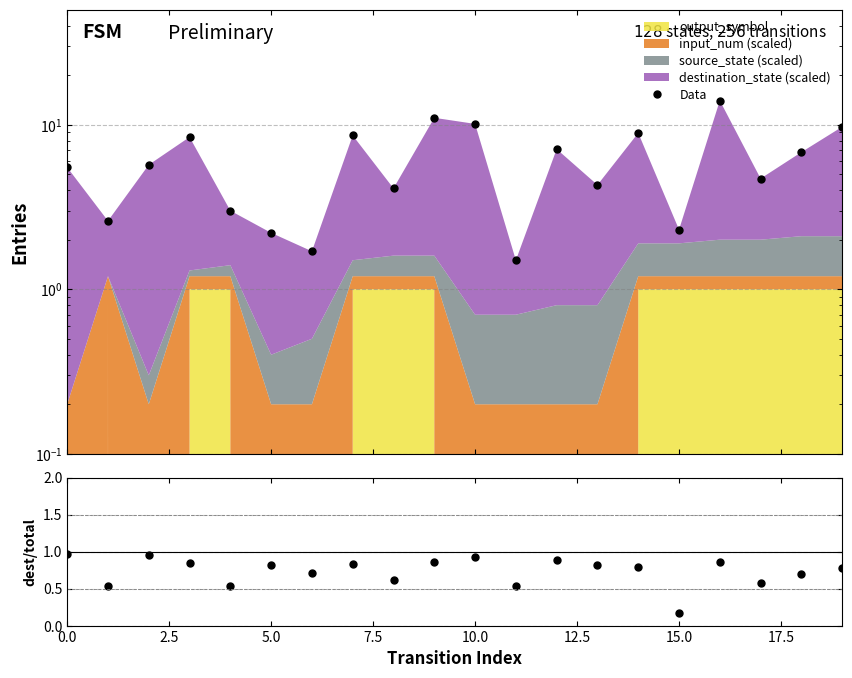

What is the maximum value for ratio?

1.0